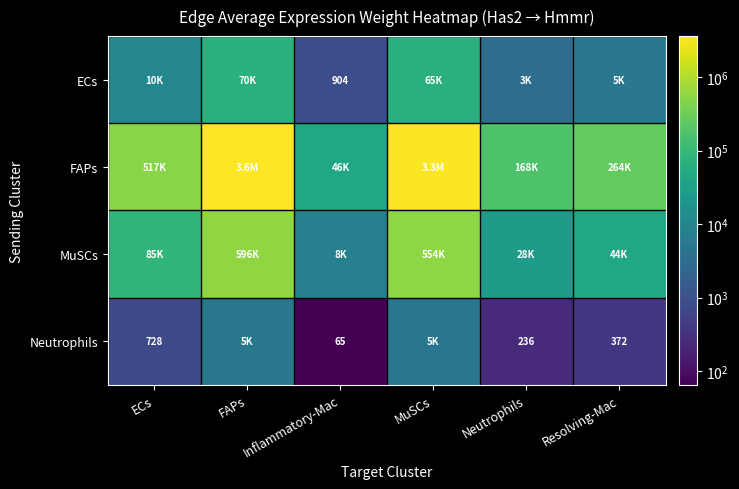

Rank the series by their maximum value, from highest to lowest.

FAPs, MuSCs, ECs, Neutrophils